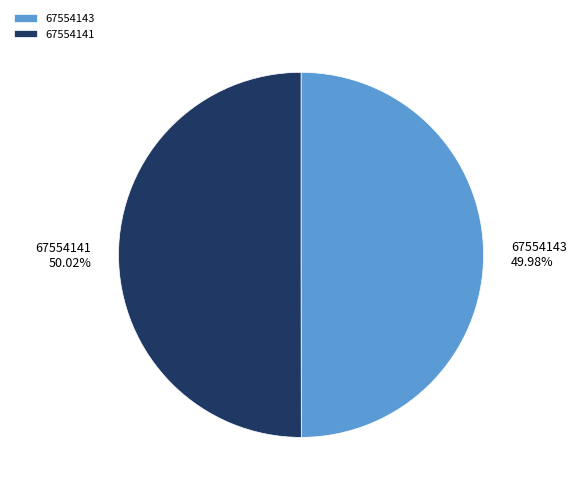

Approximately how many times larger is the value at 67554141 compared to 67554143?

1.0